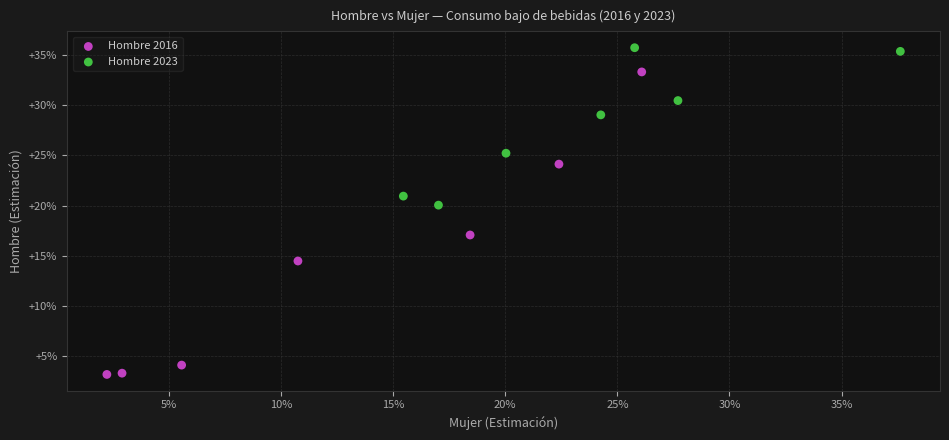

Which series reaches the minimum Y coordinate?

Hombre 2016